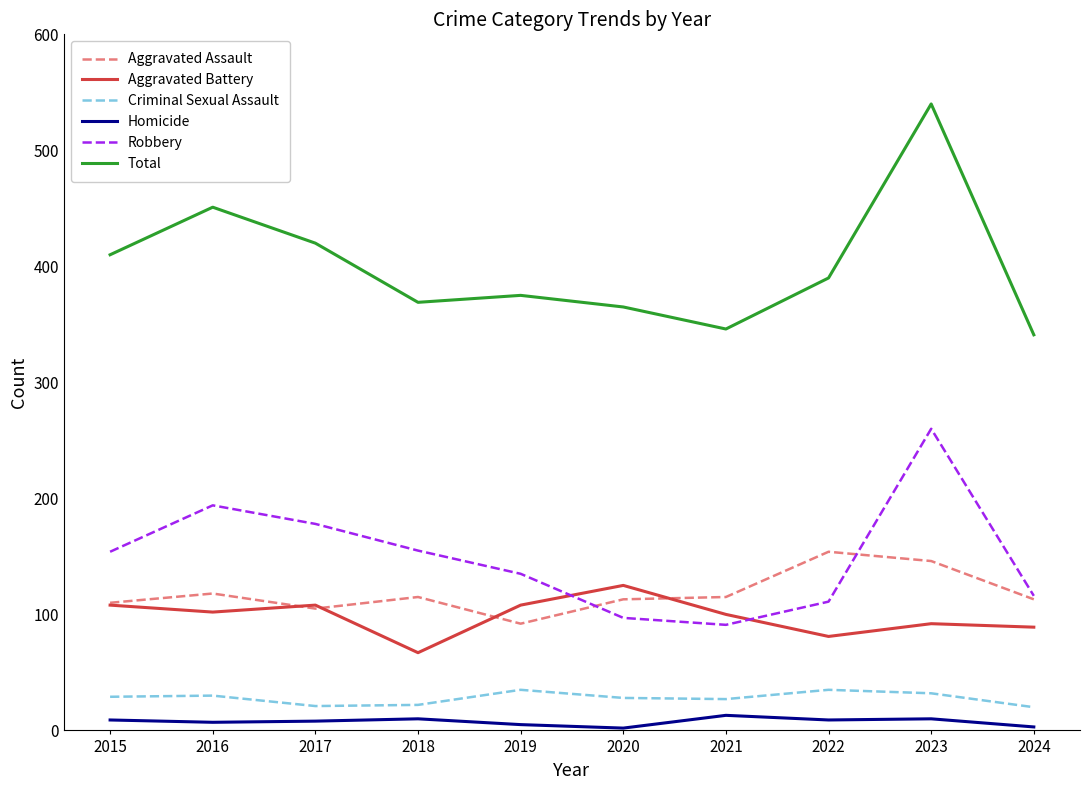

True or false: Aggravated Assault and Total cross at least once.

False